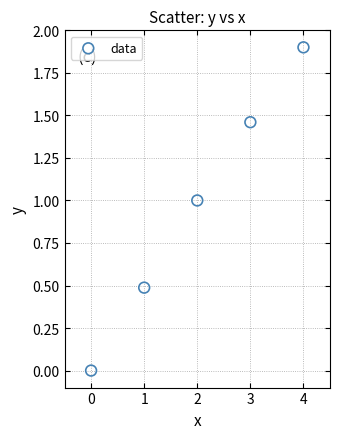

What is the average Y value?

1.0